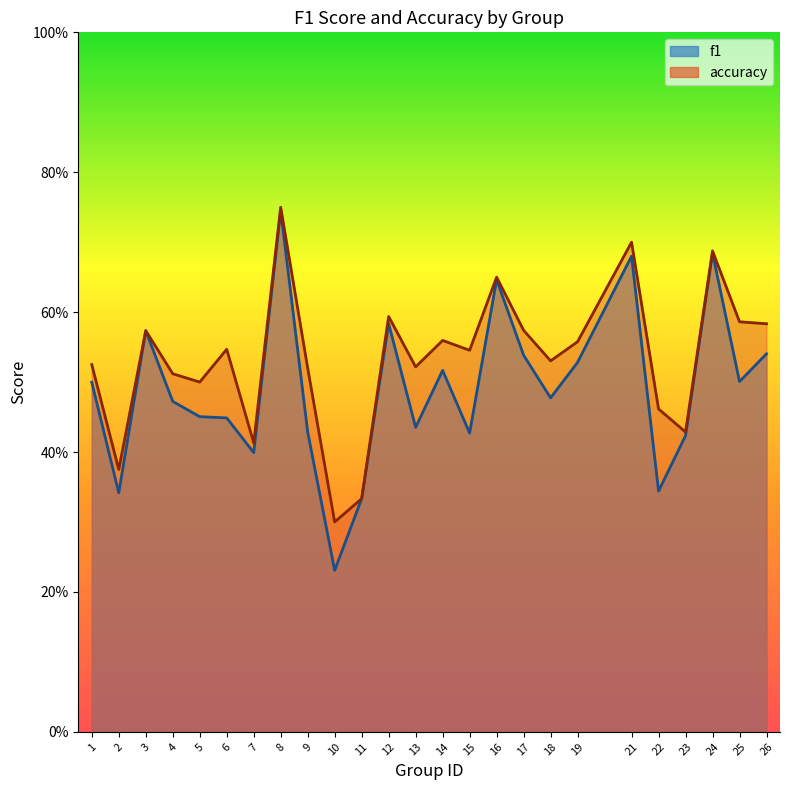

Count the number of categories in the chart.

25